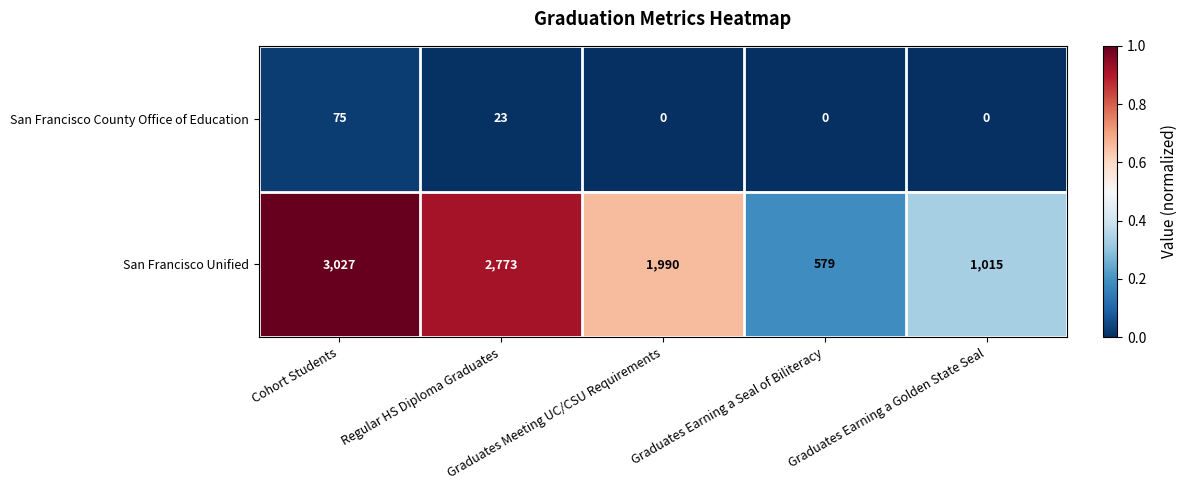

List the series in order of their peak value, highest first.

San Francisco Unified, San Francisco County Office of Education